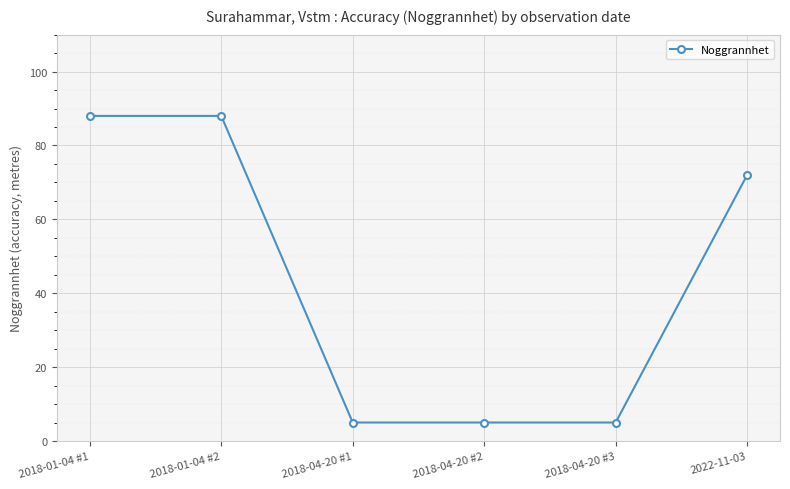

True or false: the data has more than 2 interior local peaks.

False